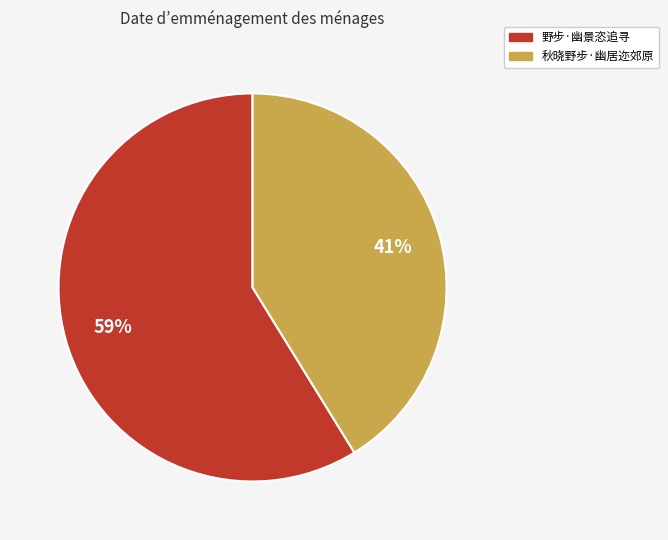

How many segments does this pie chart have?

2